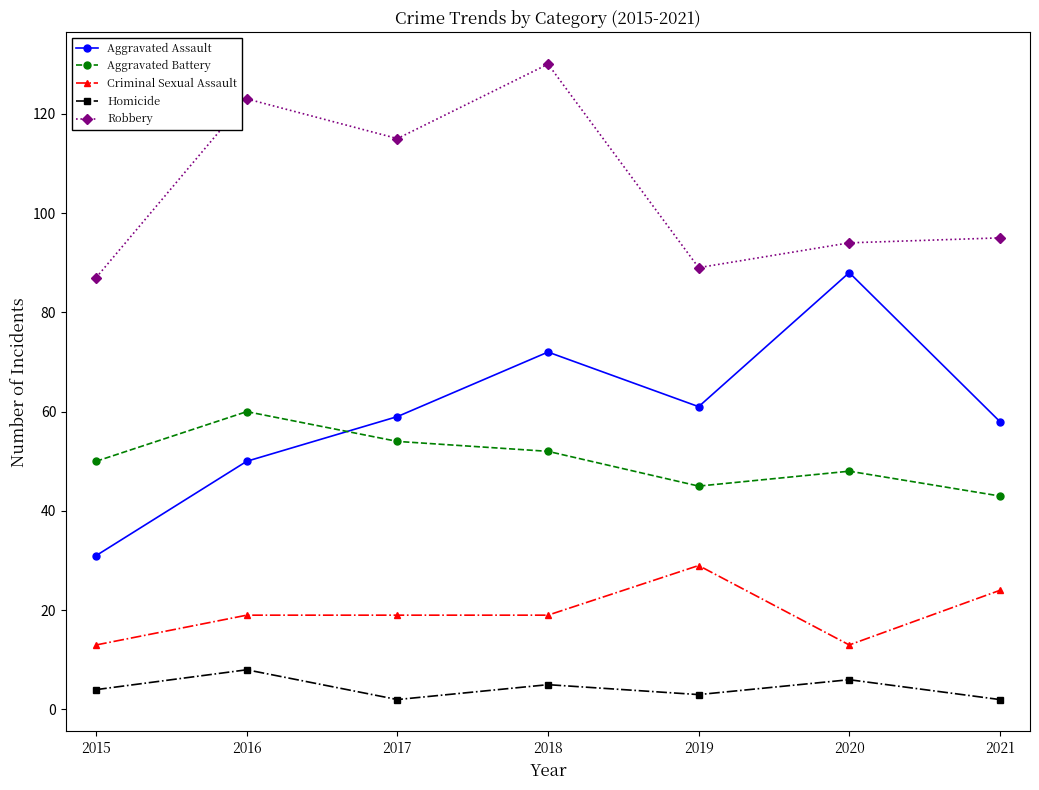

How many interior local peaks does the Homicide series have?

3